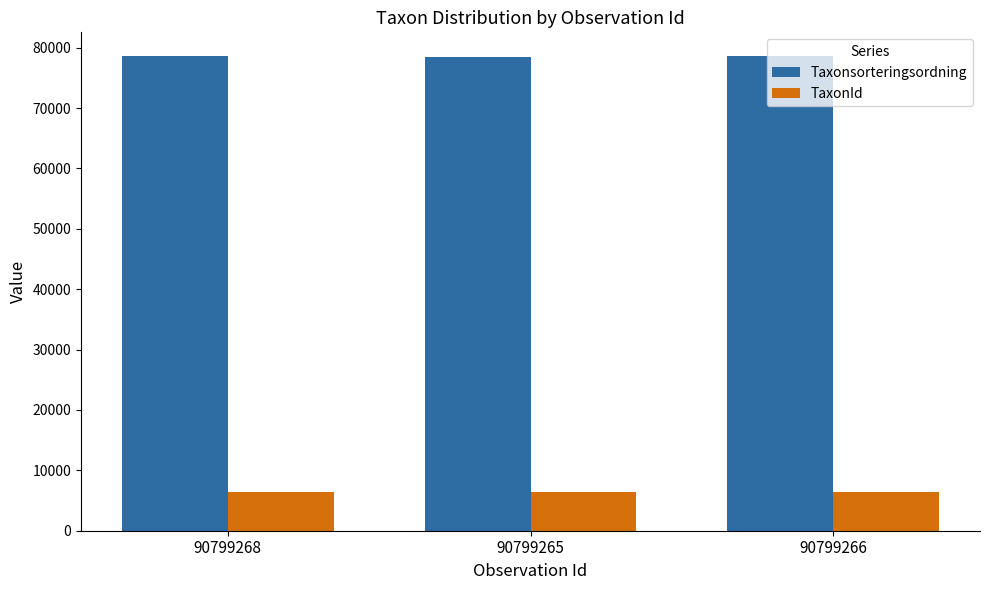

What position from the left is 90799265?

2